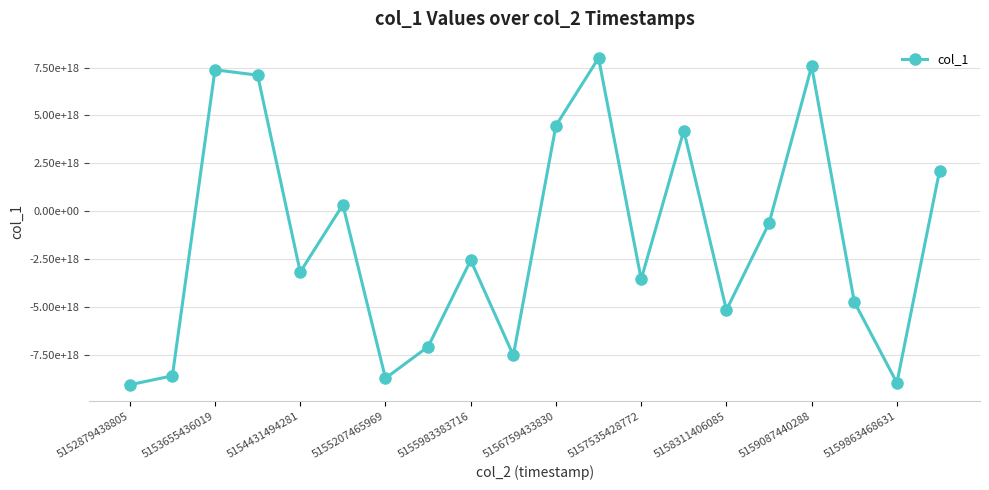

Is this an area chart (filled region under the line)?

No